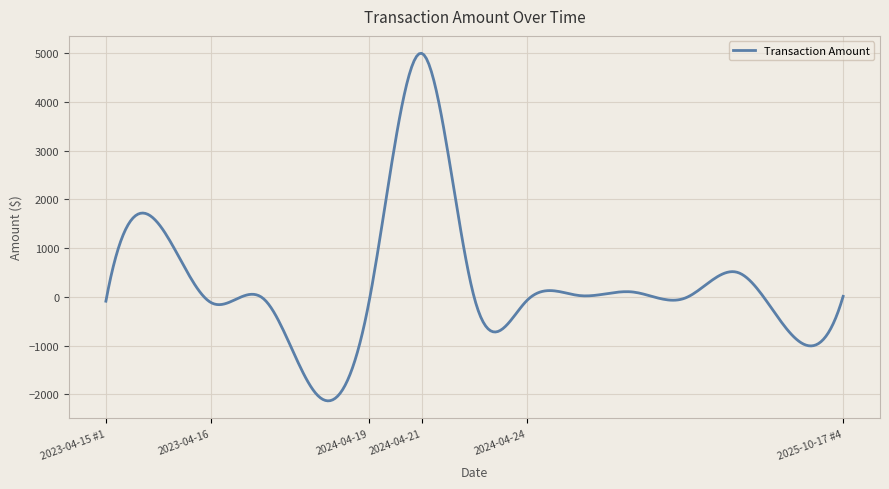

What is the minimum value shown in the chart?

-2136.4